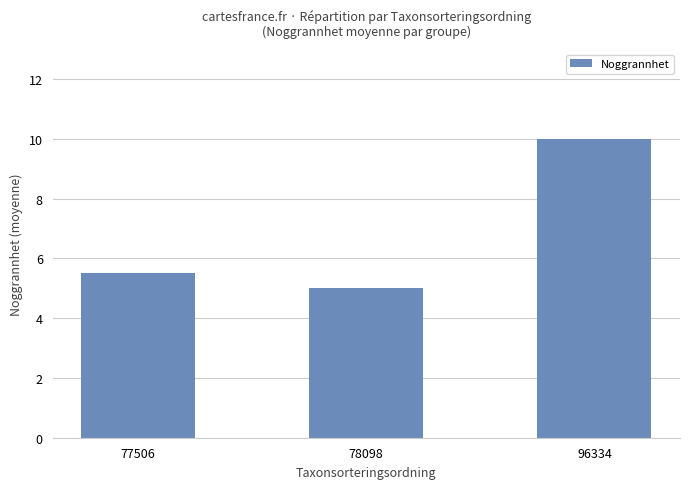

What value does the data have at 96334?

10.0